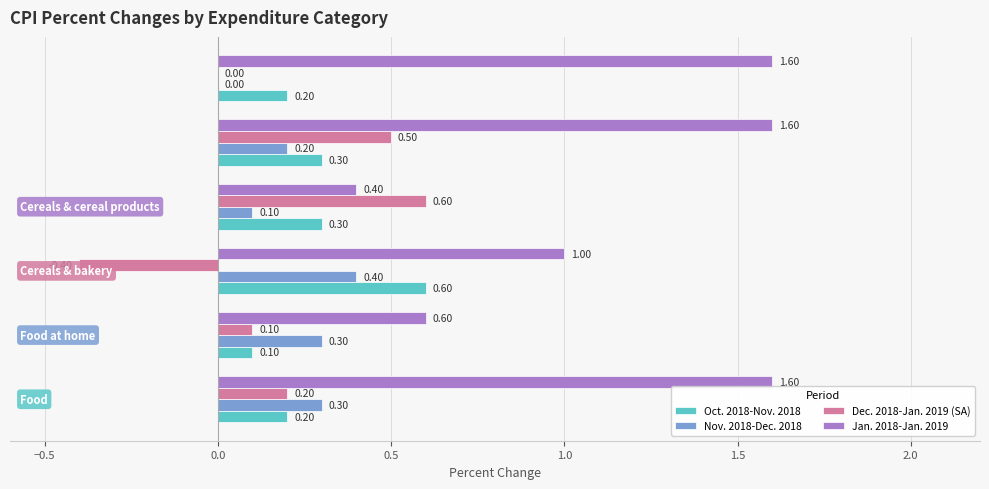

What is the sum of all Nov. 2018-Dec. 2018 values?

1.3